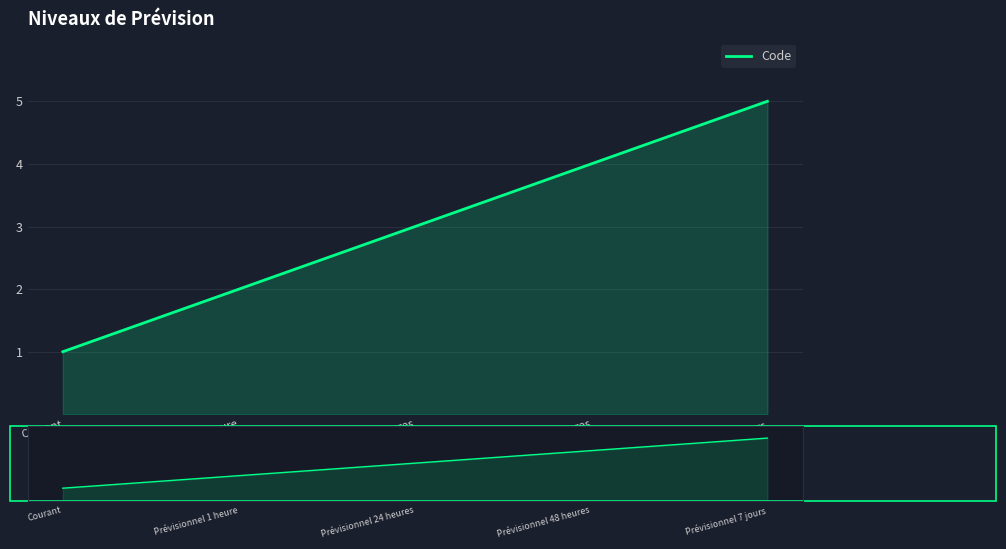

What position from the right is Prévisionnel 7 jours?

1